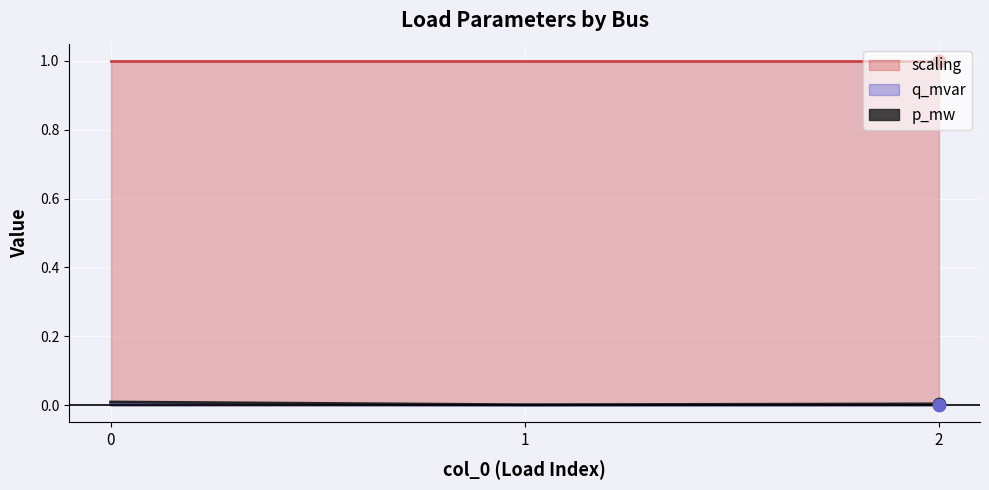

Which series has the largest Y range (max minus min)?

q_mvar